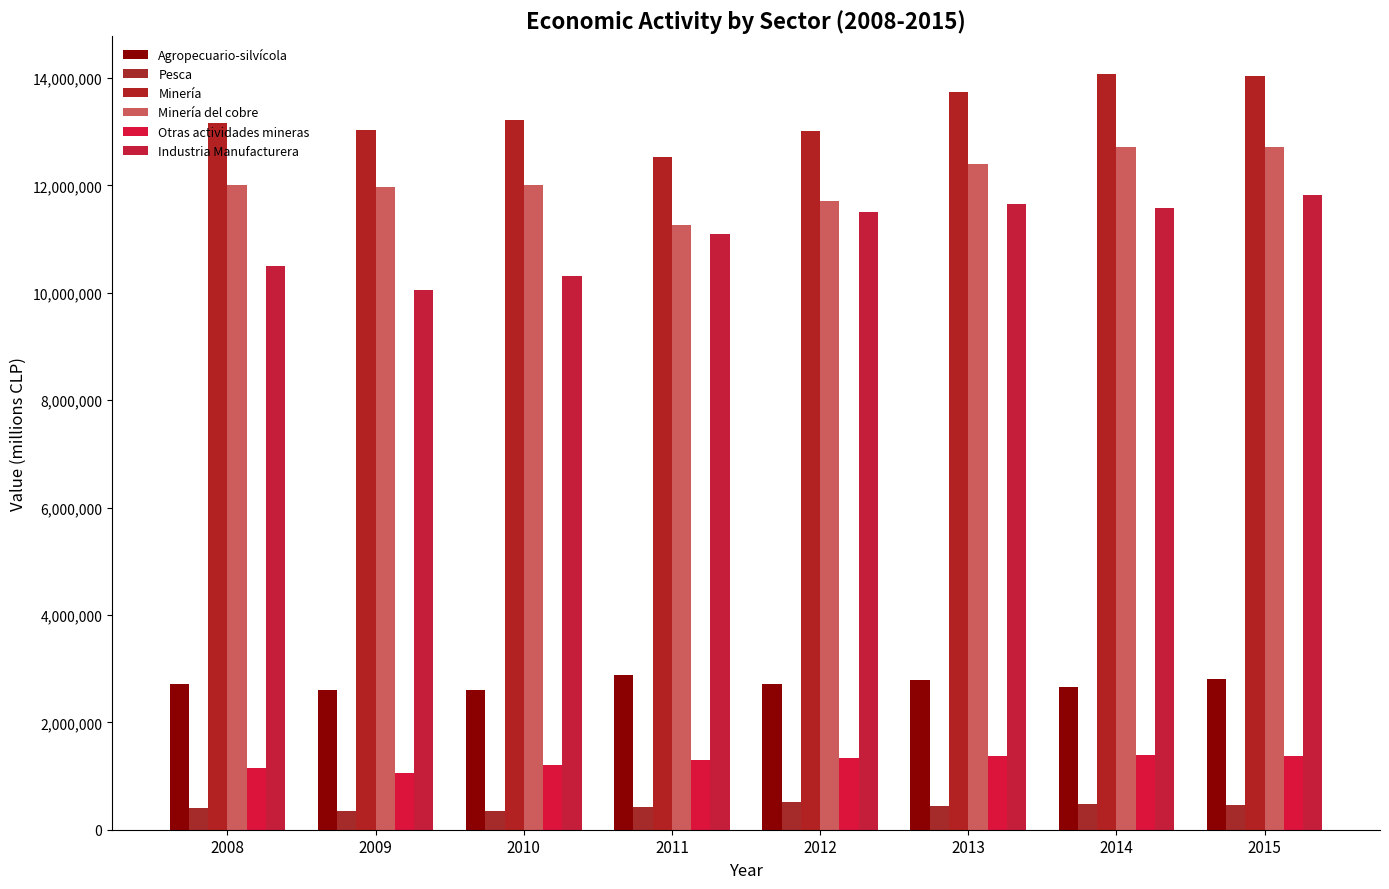

What is the lowest value of the Pesca series?

346794